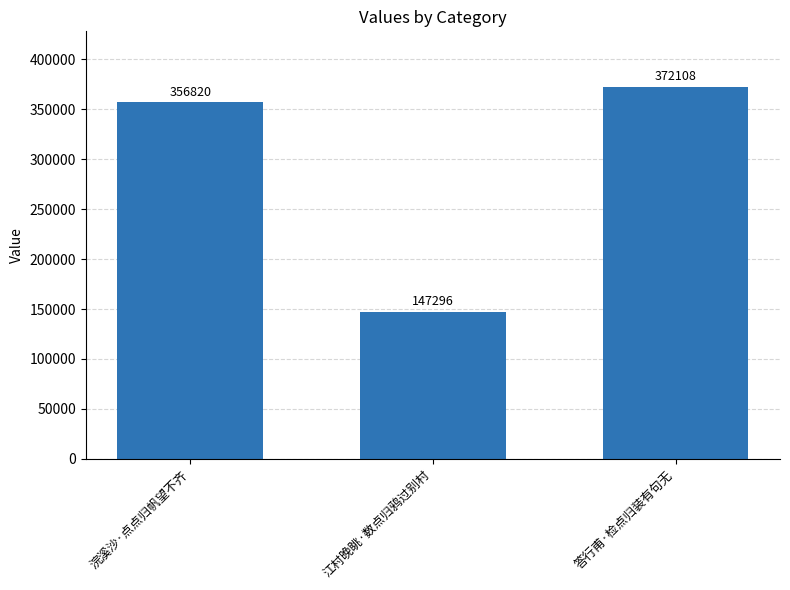

How many data points does each series have?

3